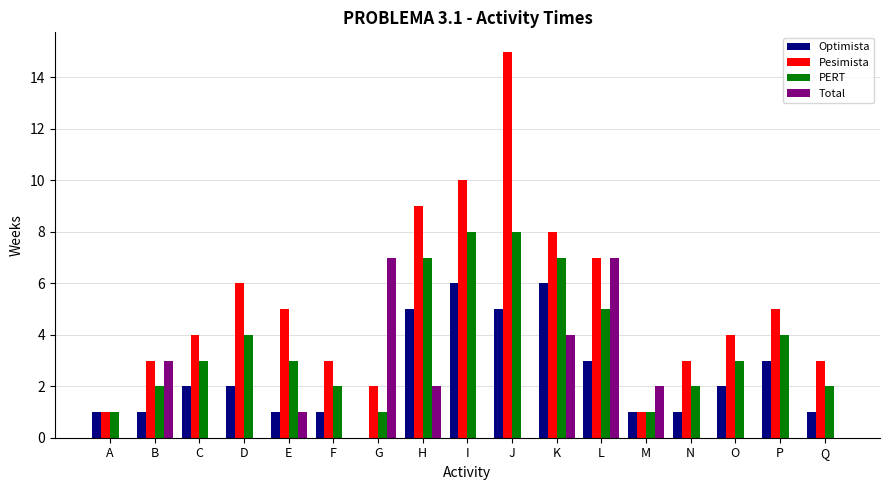

How many data points does each series have?

17